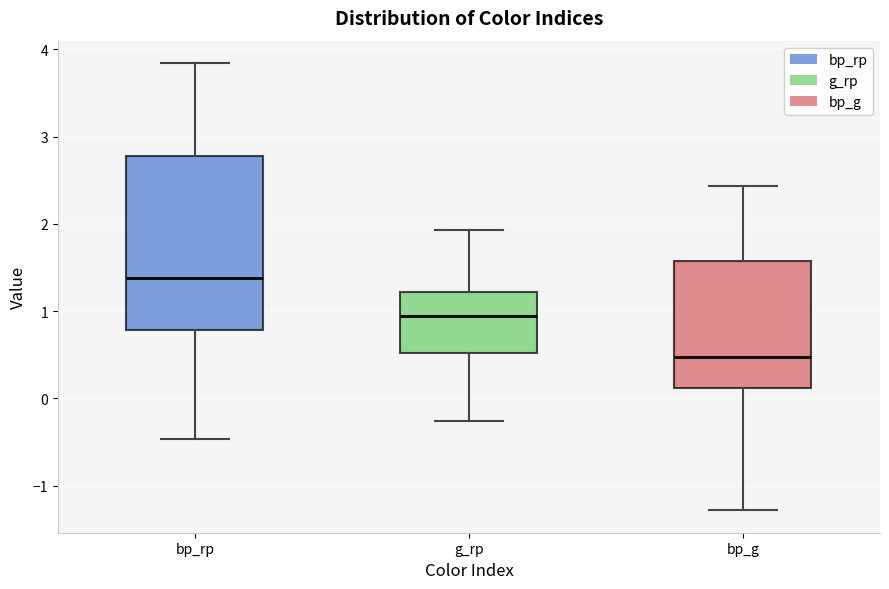

Which box's median line is the highest?

bp_rp